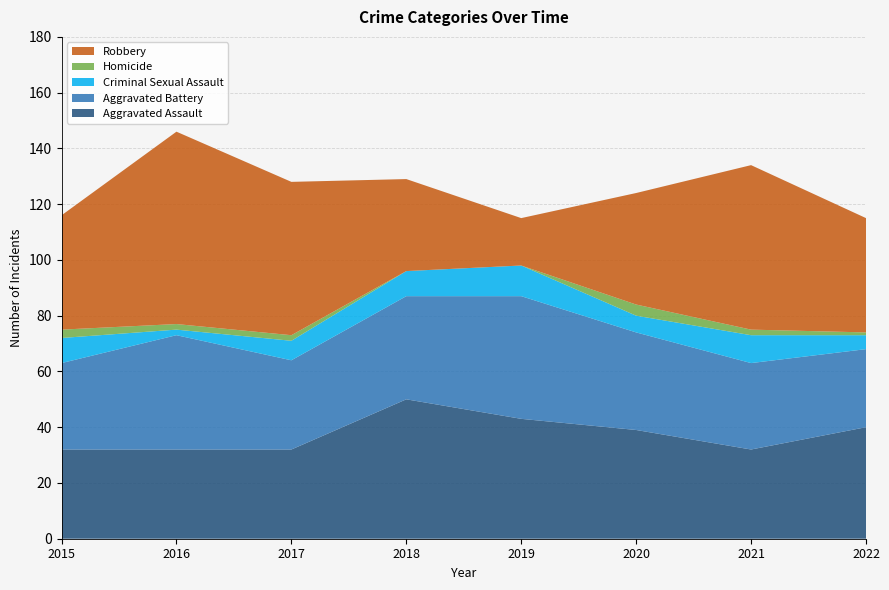

True or false: Robbery and Homicide cross at least once.

False